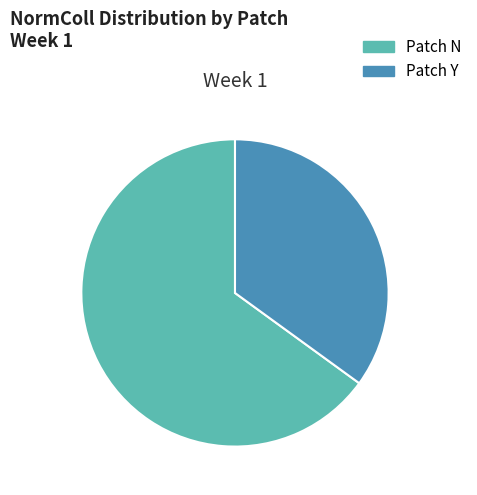

True or false: Patch N accounts for 65% of the total.

True